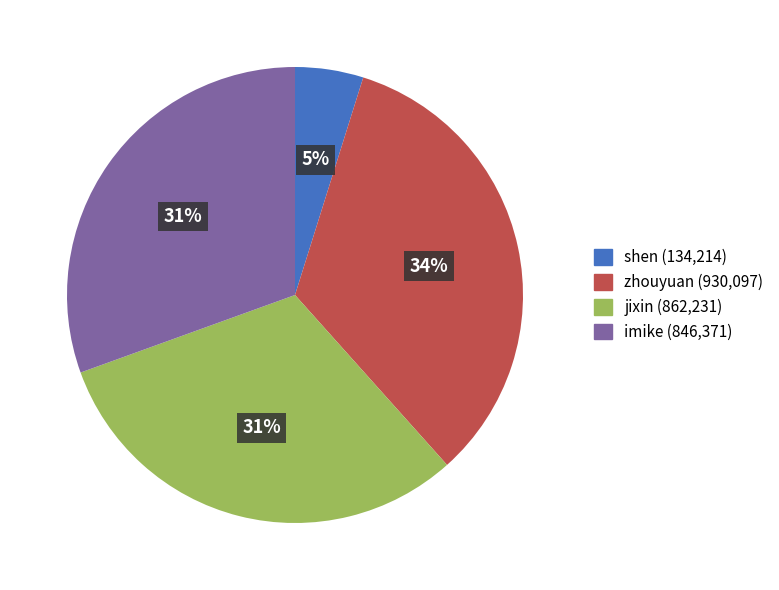

What is the largest slice in the pie chart?

zhouyuan